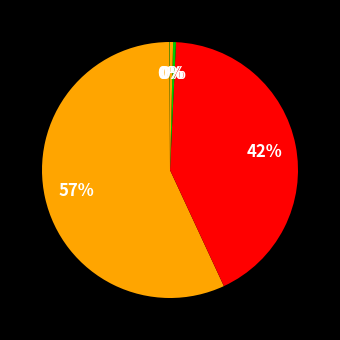

To the nearest percent, what is the difference between the largest and smallest slice percentages?

57%